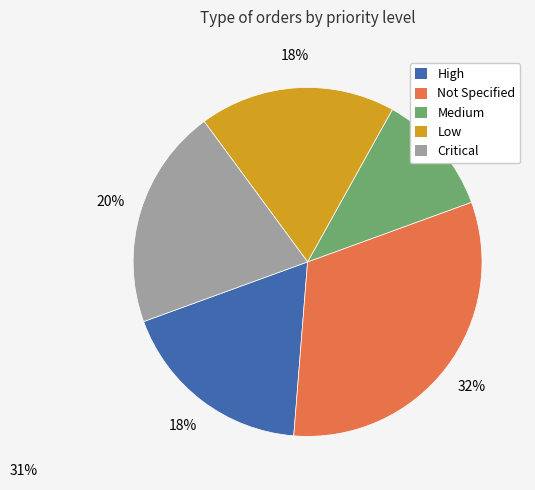

How many slices are in this pie chart?

5